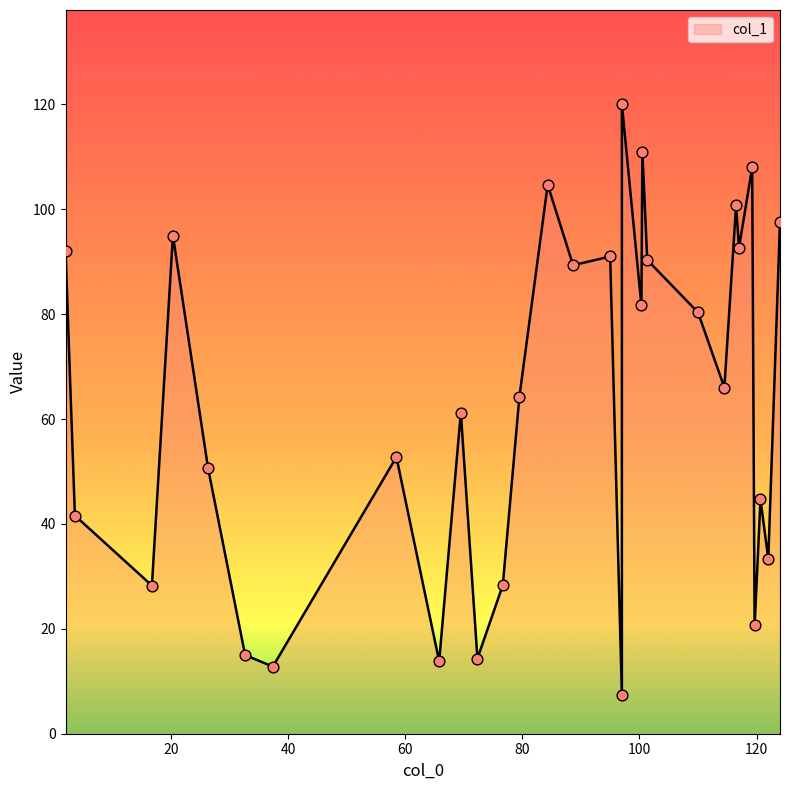

Which has a higher value, 122 or 119.66666666666667?

122